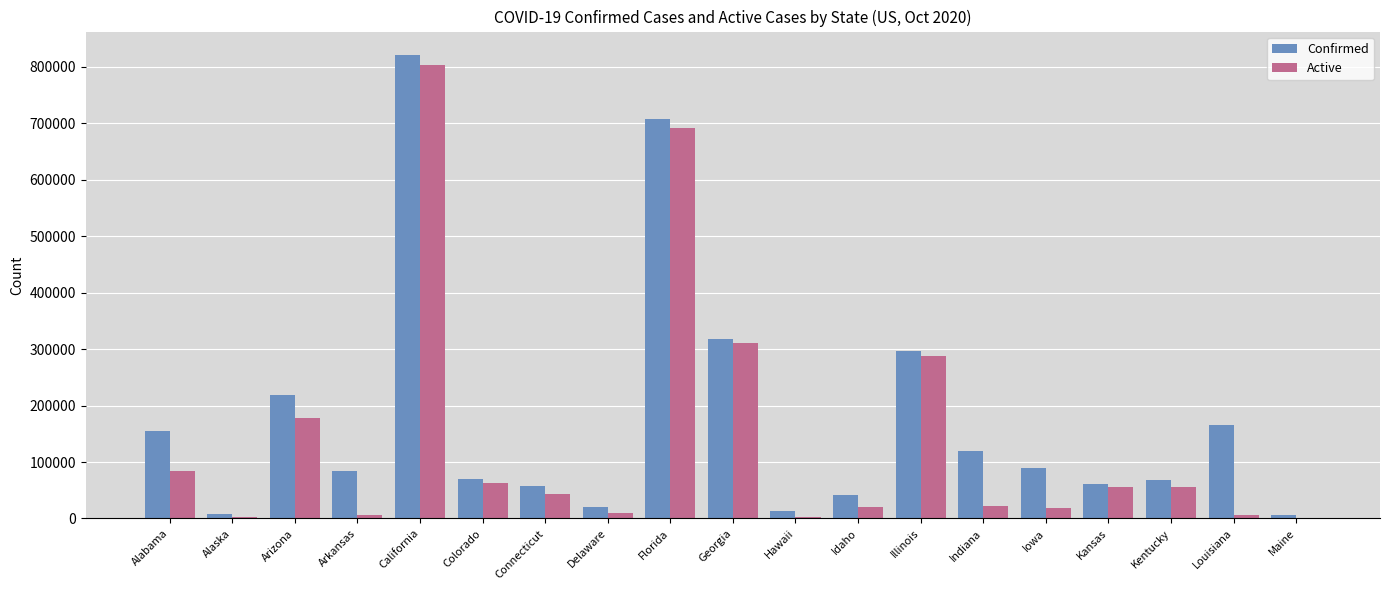

What is the total value across all series at Connecticut?

101282